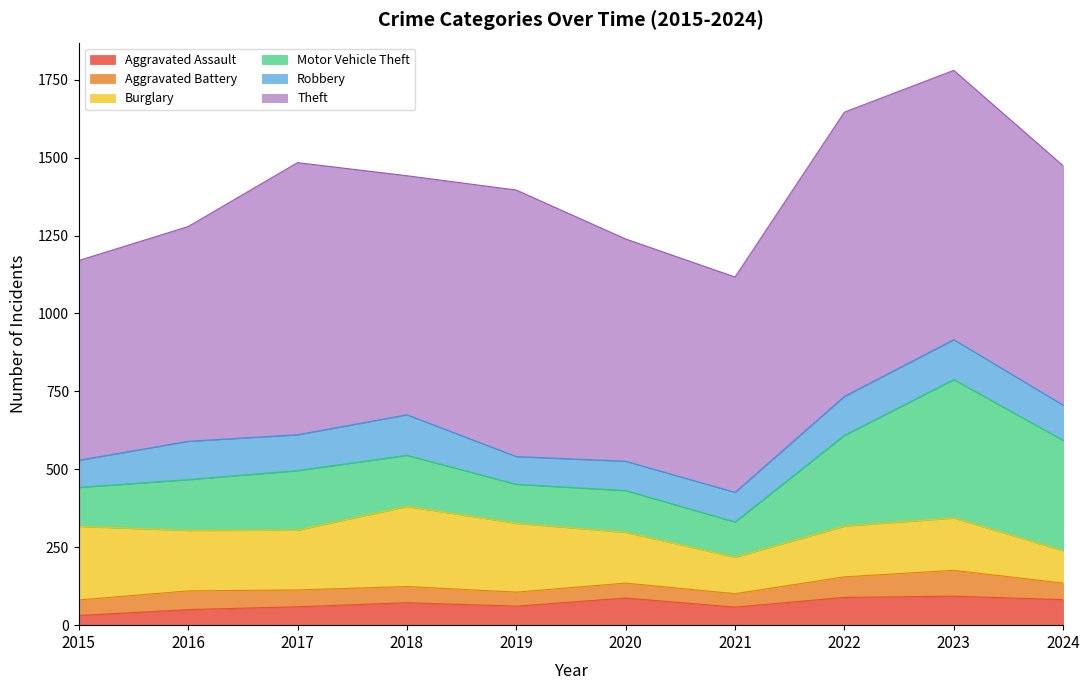

What are all the series names shown in the legend?

Aggravated Assault, Aggravated Battery, Burglary, Motor Vehicle Theft, Robbery, Theft